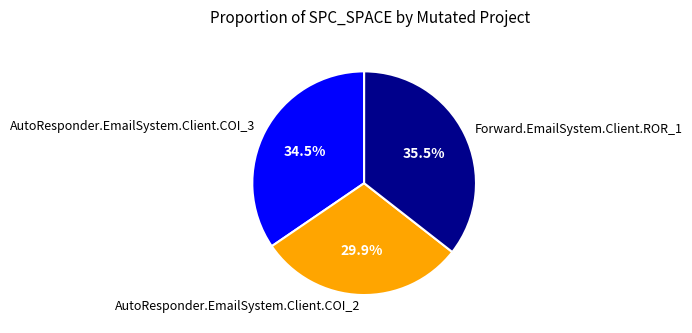

To the nearest percent, what is the difference between the Forward.EmailSystem.Client.ROR_1 and AutoResponder.EmailSystem.Client.COI_2 slice percentages?

6%